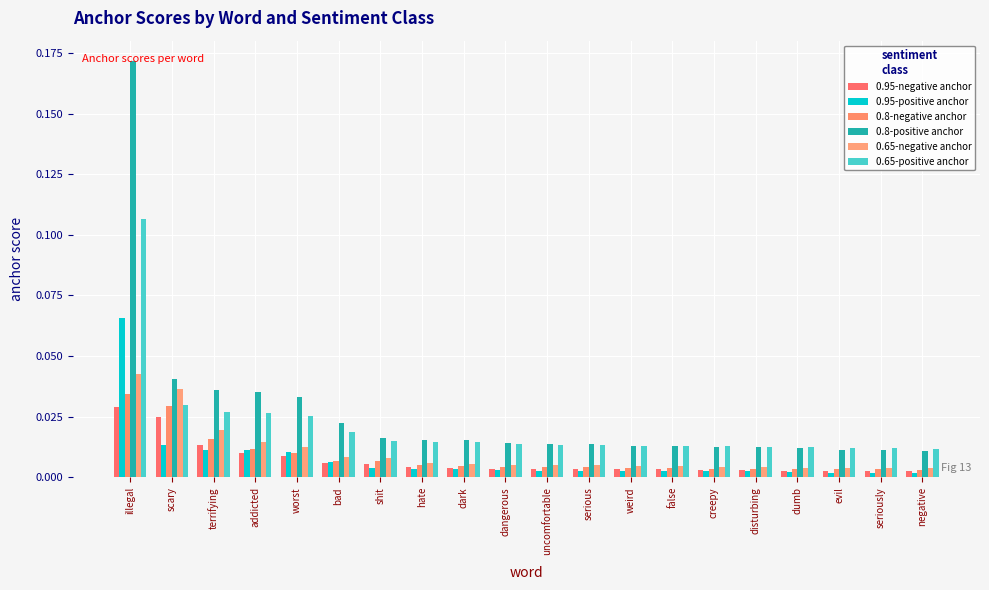

True or false: 0.8-negative anchor has a value of 0.0 at seriously.

True